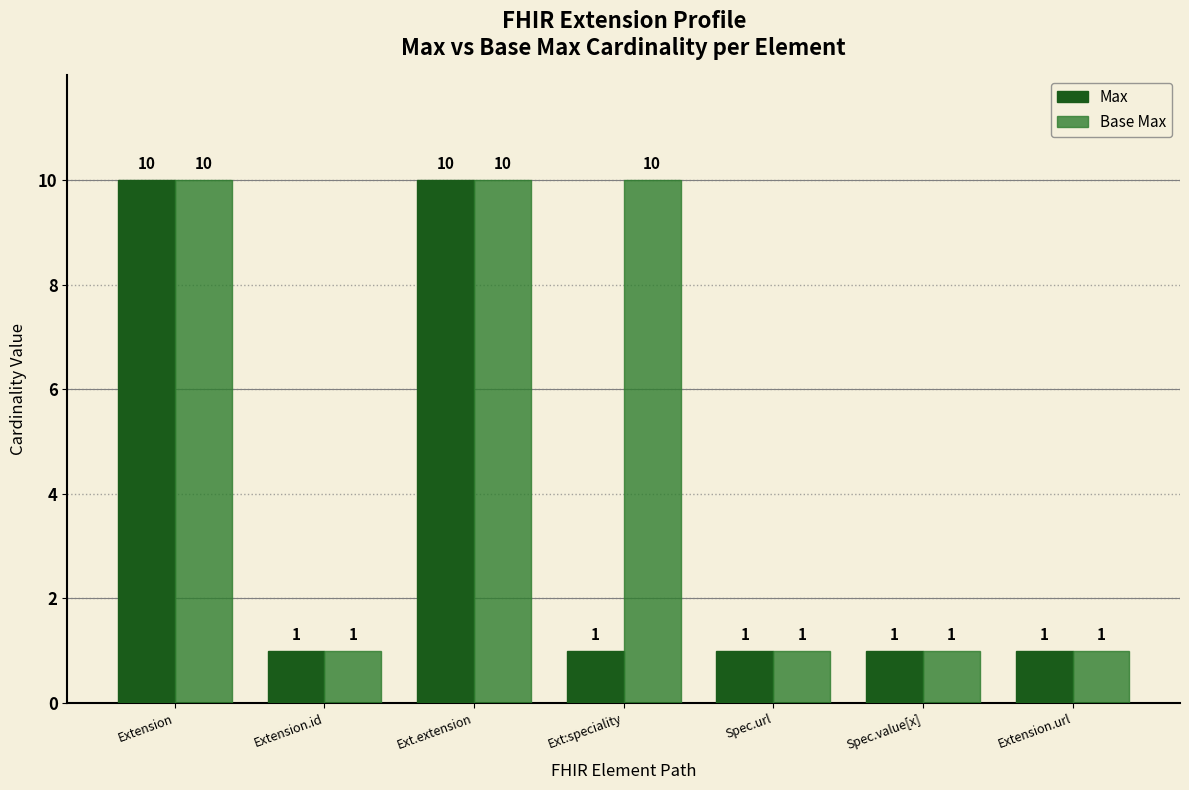

How many data points in Max are above 1?

2